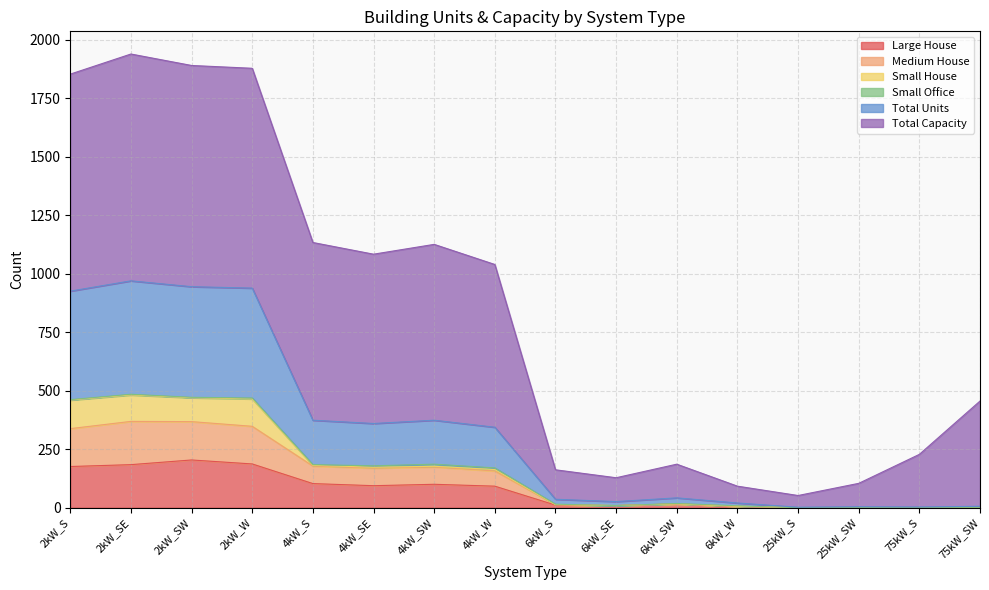

Which category has the highest value across all series?

2kW_SE